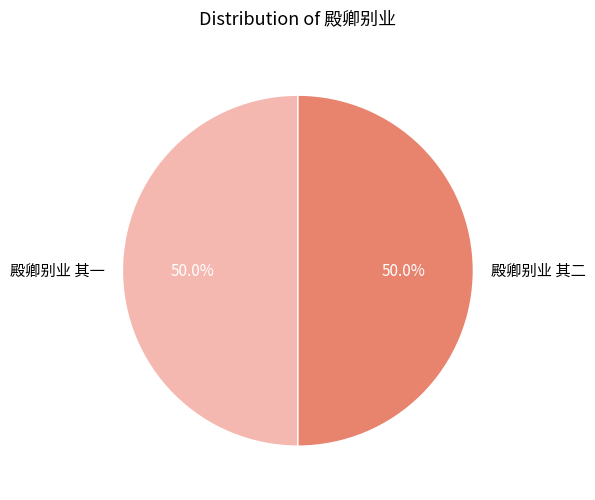

Approximately how many times larger is the value at 殿卿别业 其二 compared to 殿卿别业 其一?

1.0